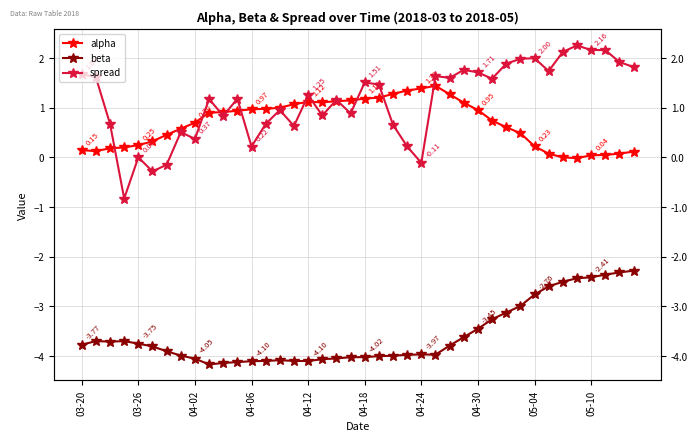

What is the sum of the spread values at 22 and 27?

2.4